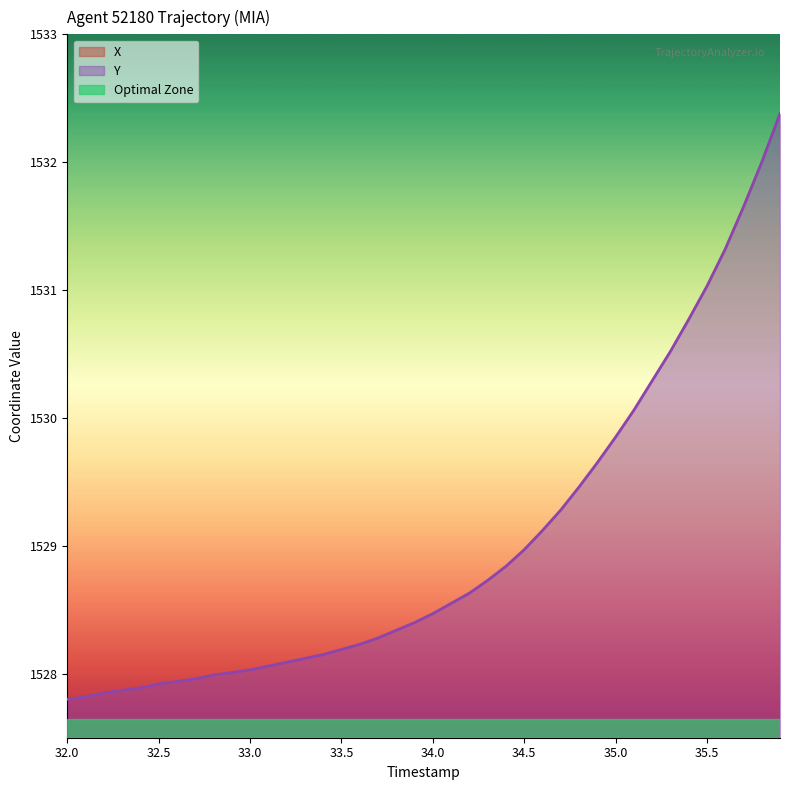

How many categories are shown in the chart?

40